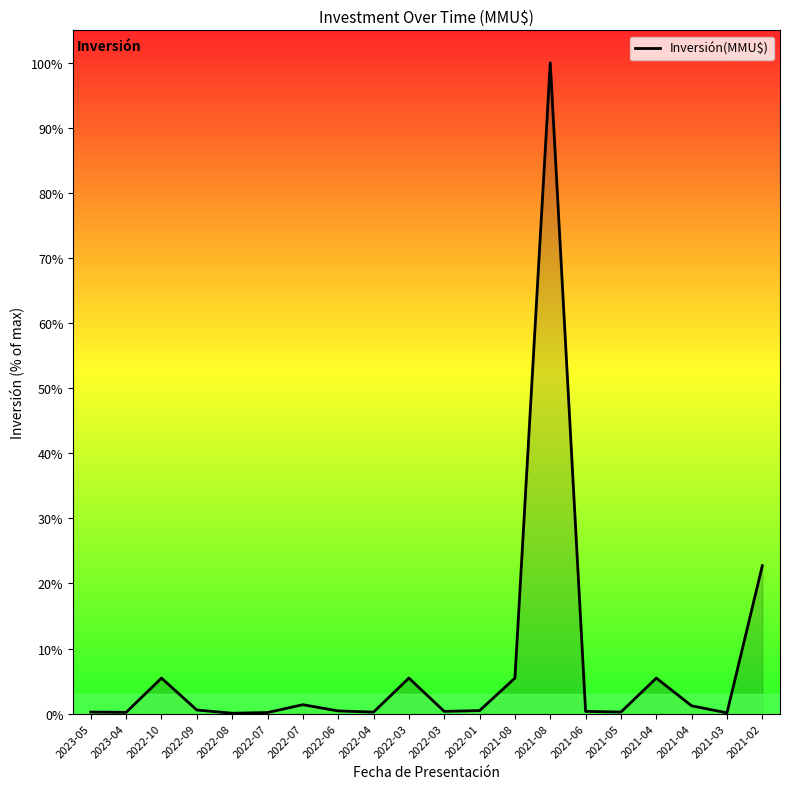

Reading left to right, list all the values displayed in this chart.

500	410	12000	1200	120	350	3000	900	500	12000	750	1000	12000	220000	750	514	12000	2620	250	50000